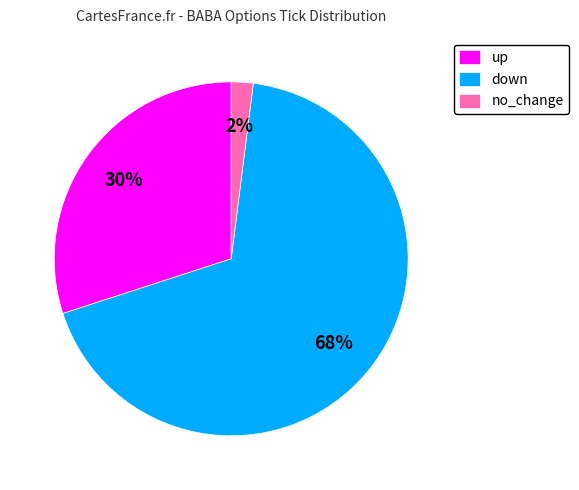

To the nearest percent, what portion does down represent?

68%